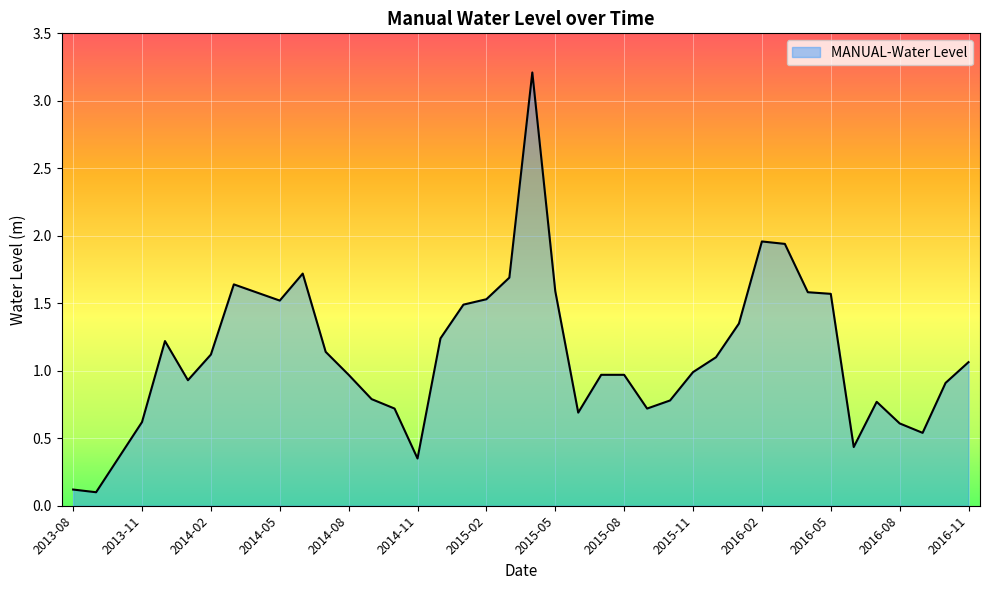

What is the difference between the maximum and minimum values?

3.1